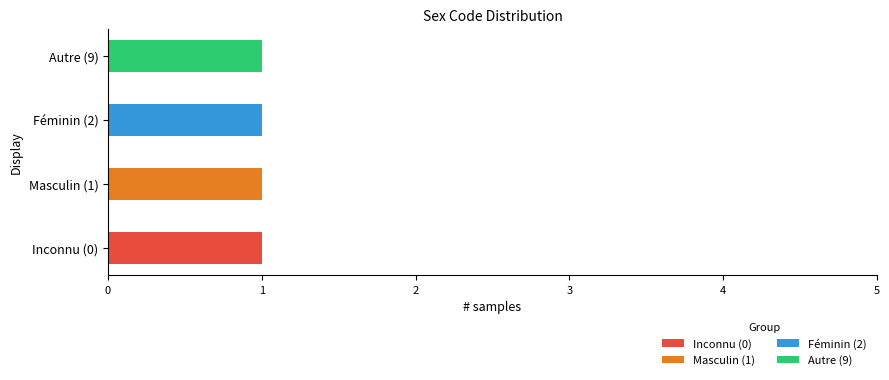

True or false: Inconnu (0) has a value of 1 at Inconnu (0).

True